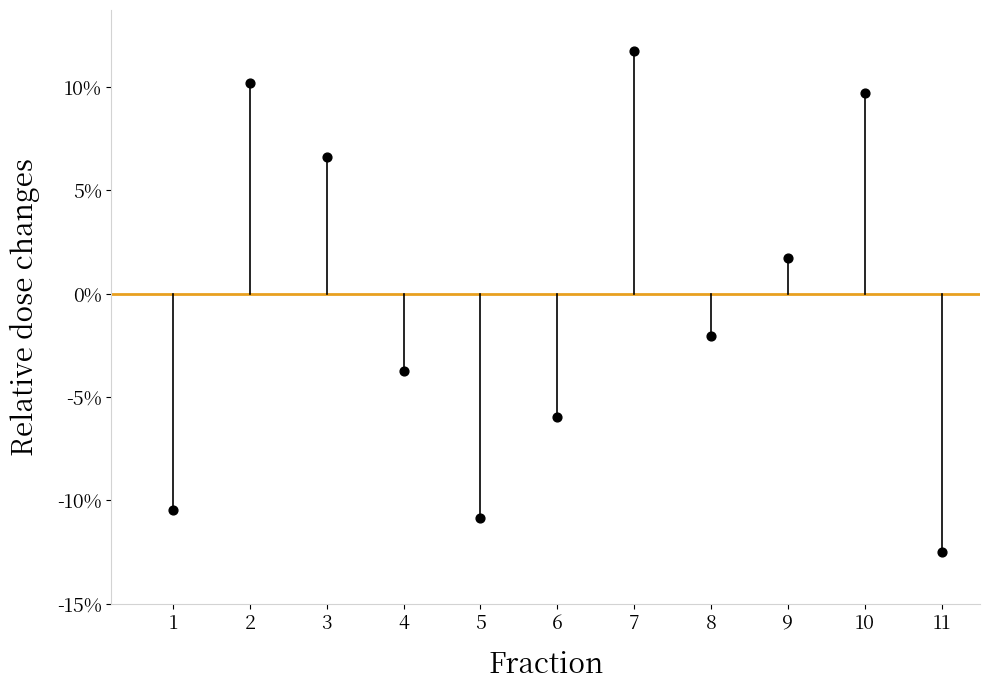

What Y value in the scatter plot is closest to 0?

1.7